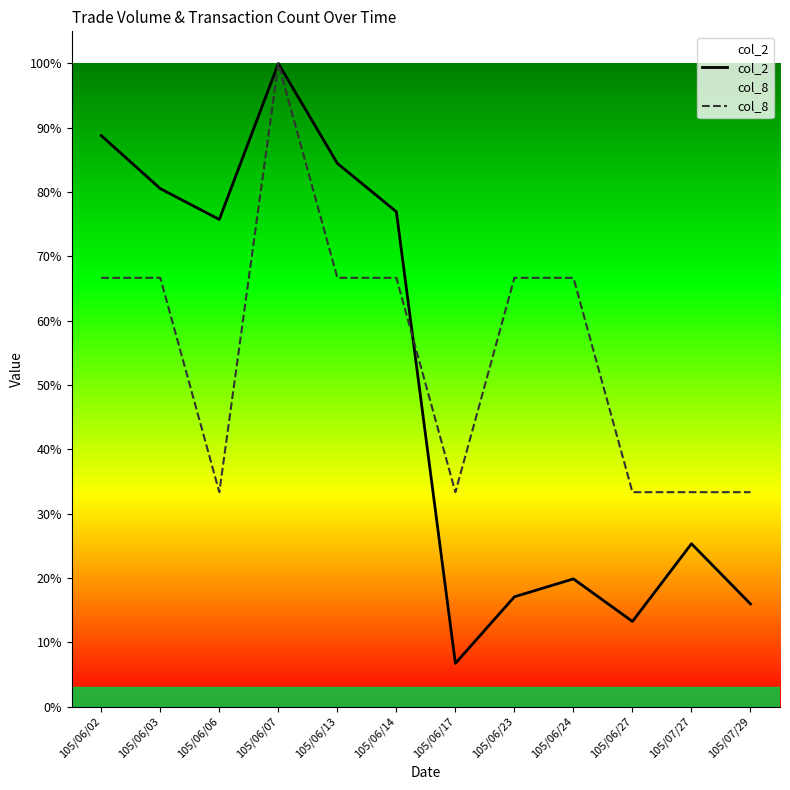

What is the minimum value shown in the chart?

0.1